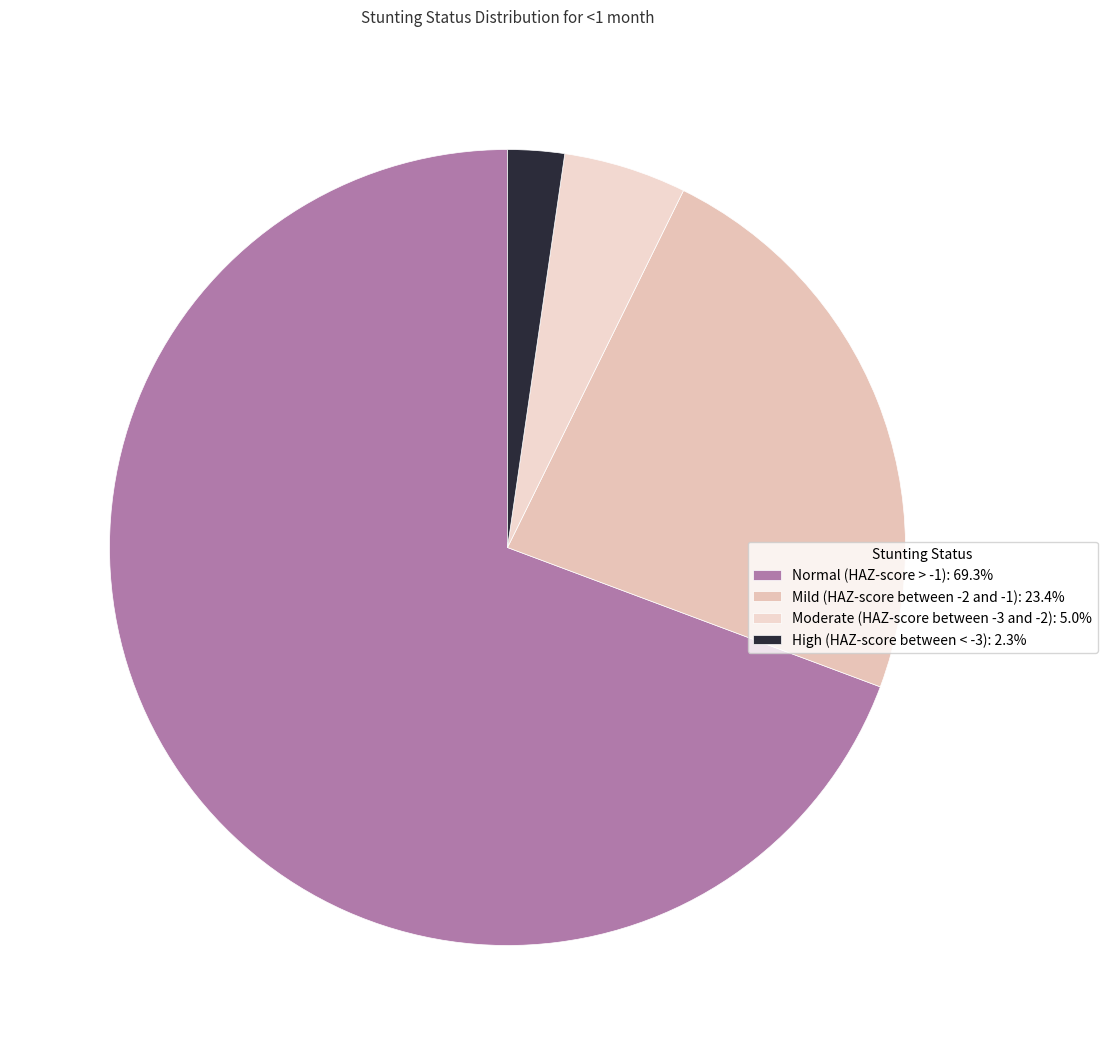

How many segments does this pie chart have?

4